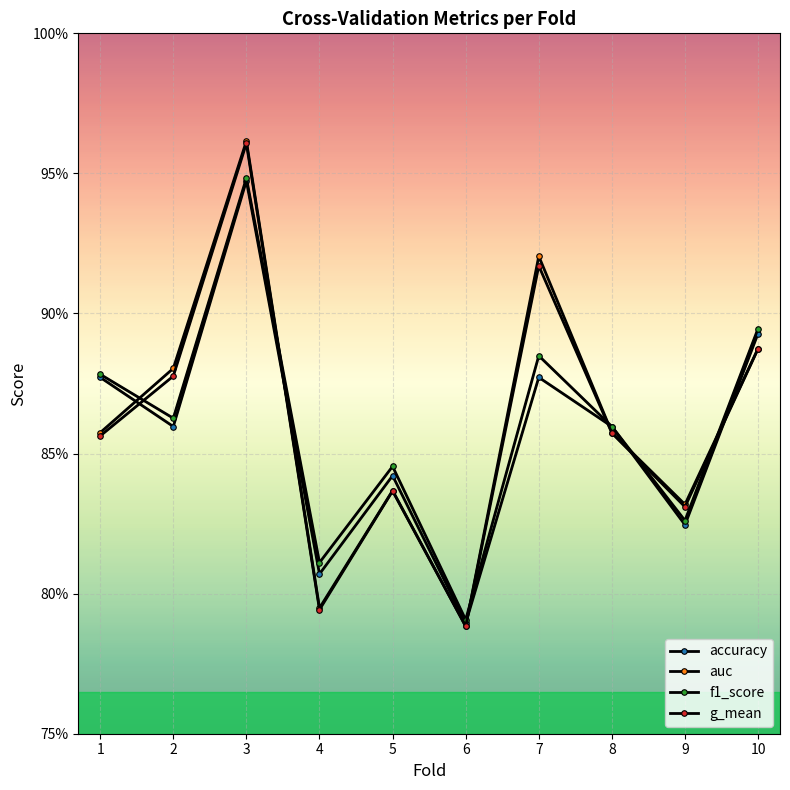

Is this an area chart (filled region under the line)?

No